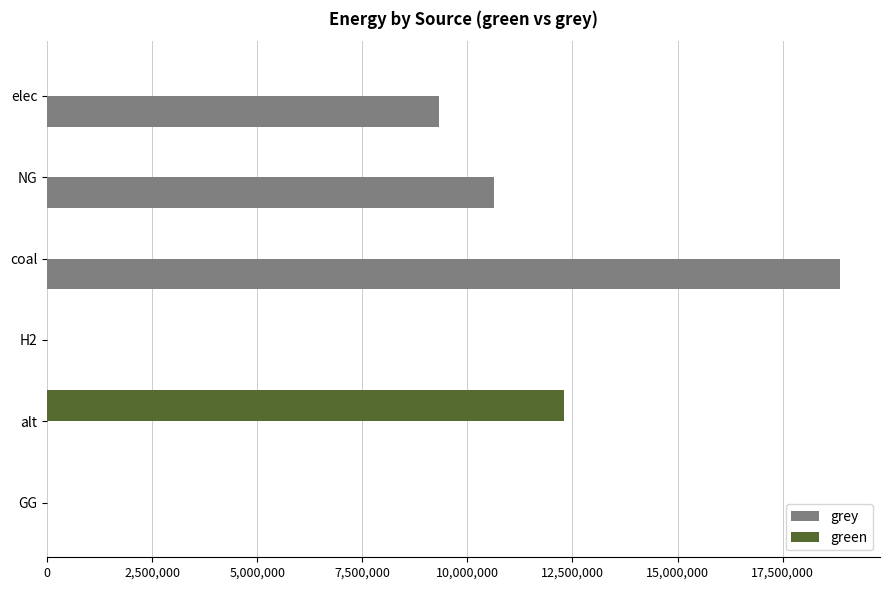

The value of green at coal is 0.0. True or false?

True